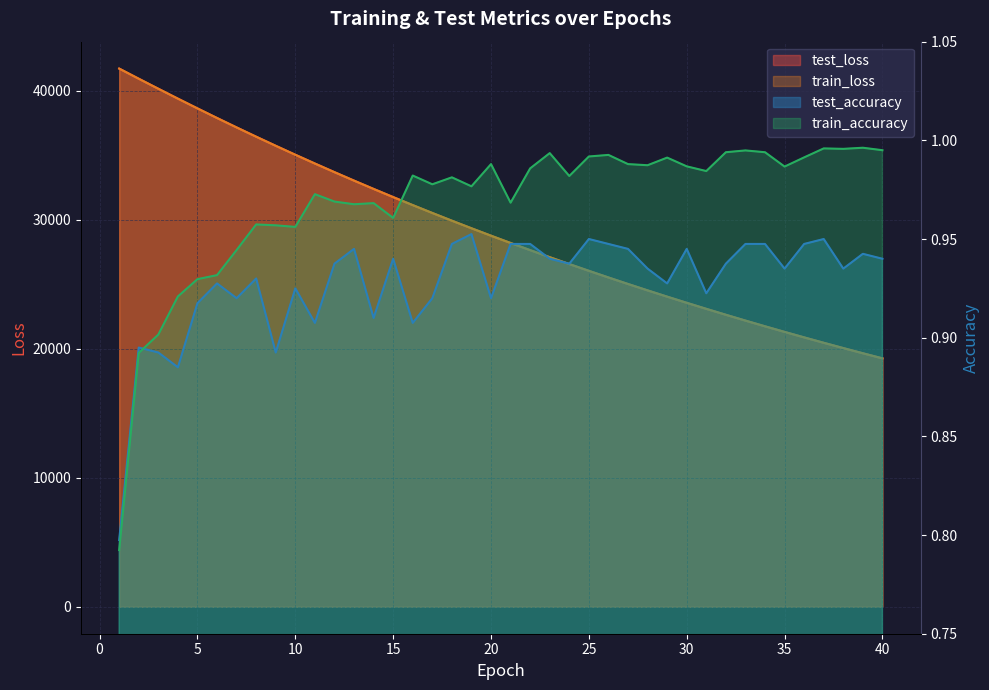

In test_accuracy, how many points are higher than both neighbors (excluding endpoints)?

11